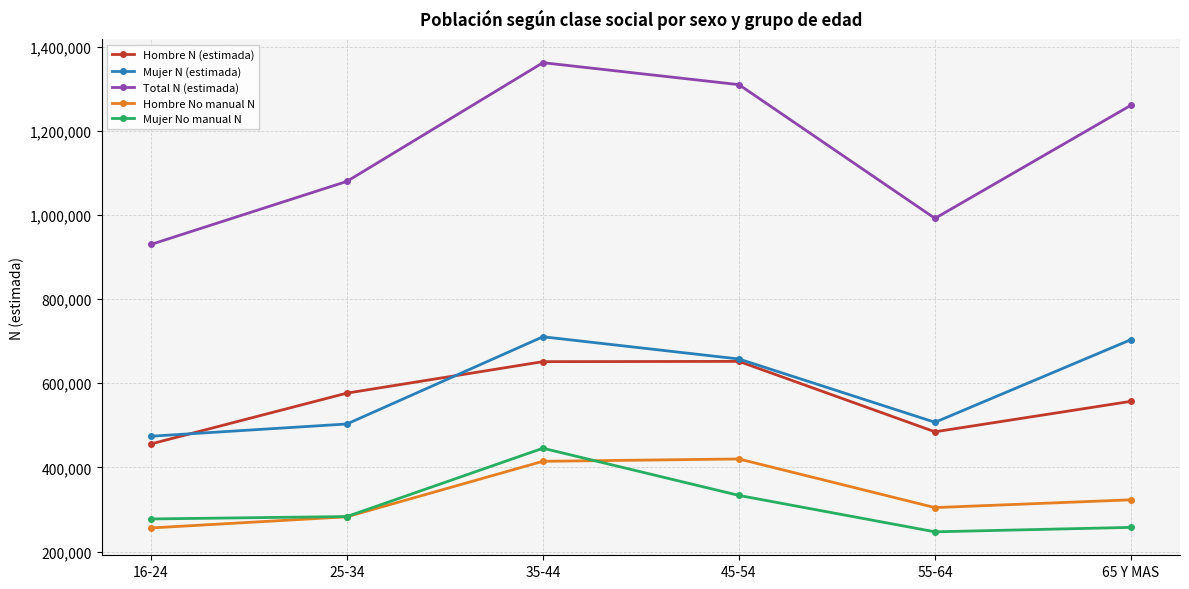

How many values in the Total N (estimada) series are below 1260840?

3